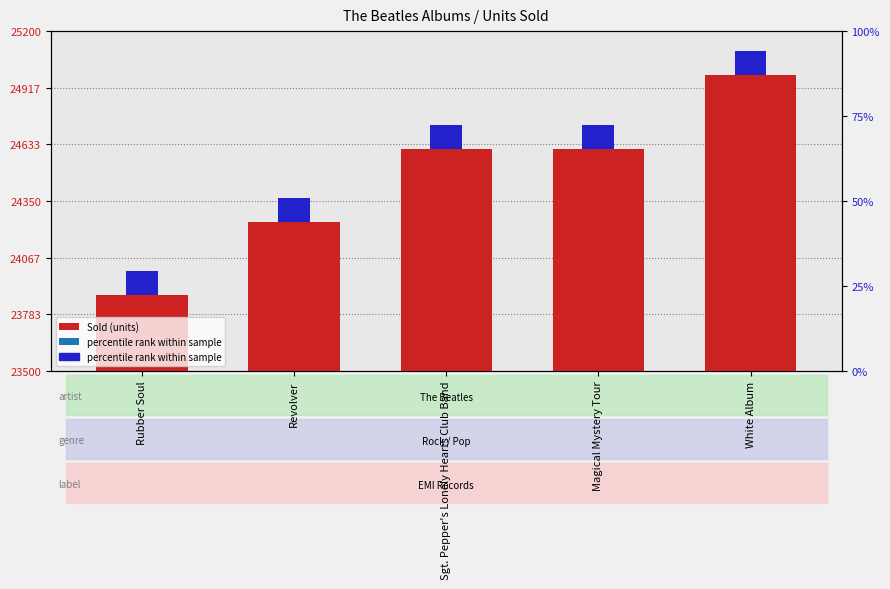

Reading left to right, what are all the values shown in this chart?

Rubber Soul=23880	Revolver=24246	Sgt. Pepper's Lonely Hearts Club Band=24612	Magical Mystery Tour=24612	White Album=24979